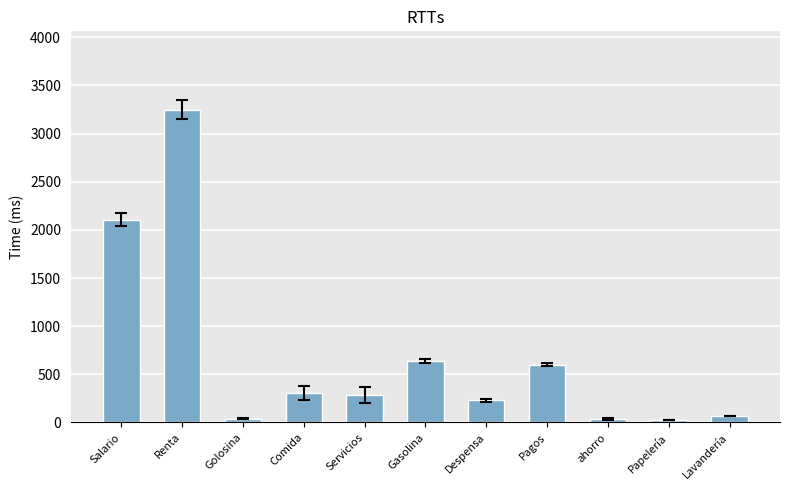

Approximately how many times larger is the value at Gasolina compared to Pagos?

1.1